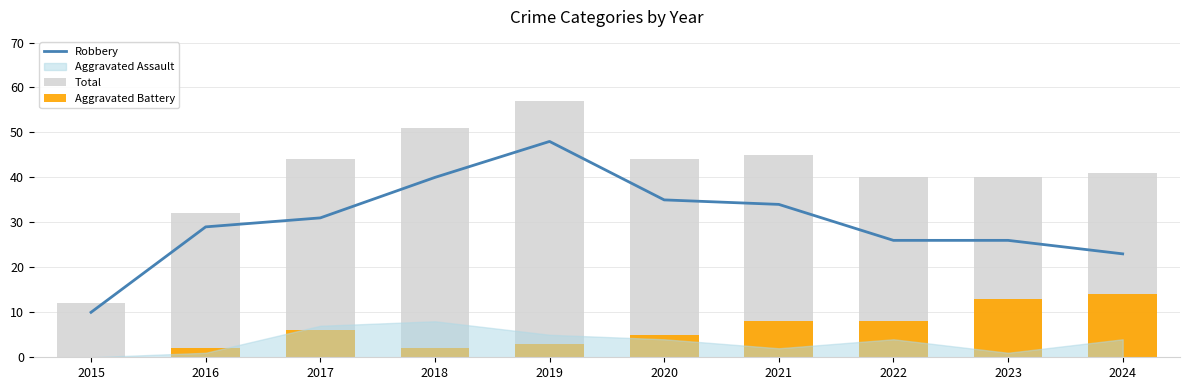

Is it true that Robbery equals 40 at 2022?

False